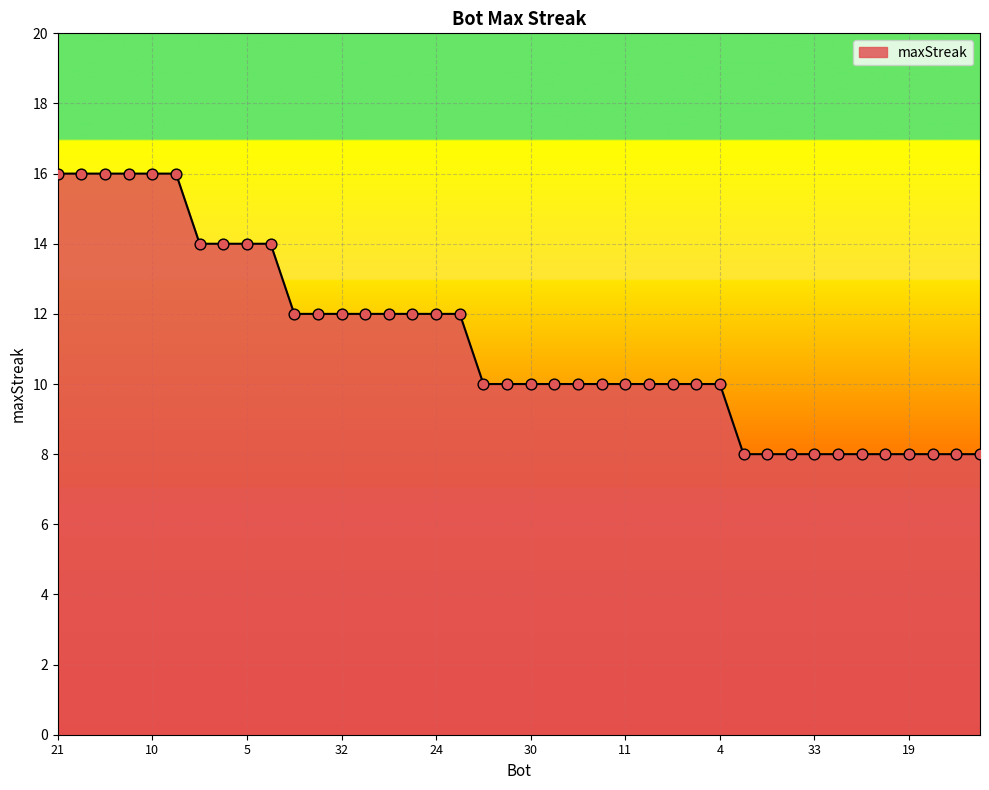

What is the difference between the maximum and minimum values?

8